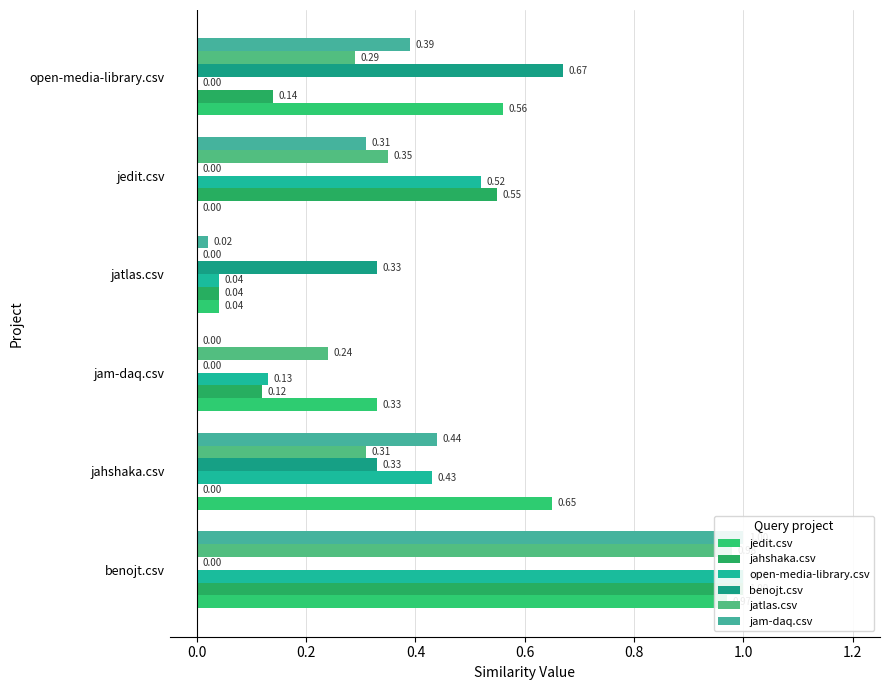

Between jahshaka.csv and jedit.csv, which series saw the biggest shift?

jedit.csv